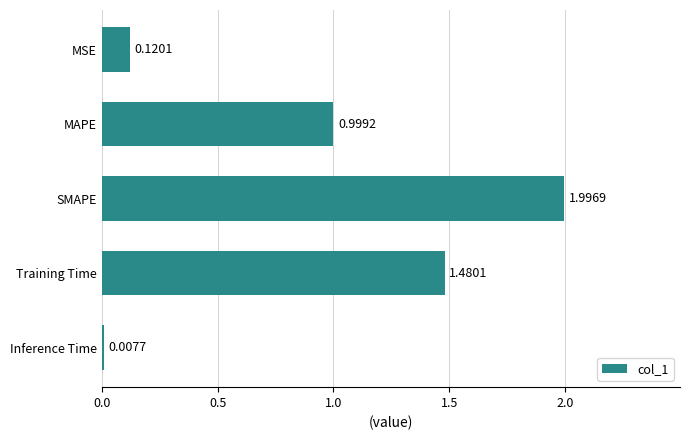

What is the sum of the values at MSE and MAPE?

1.1